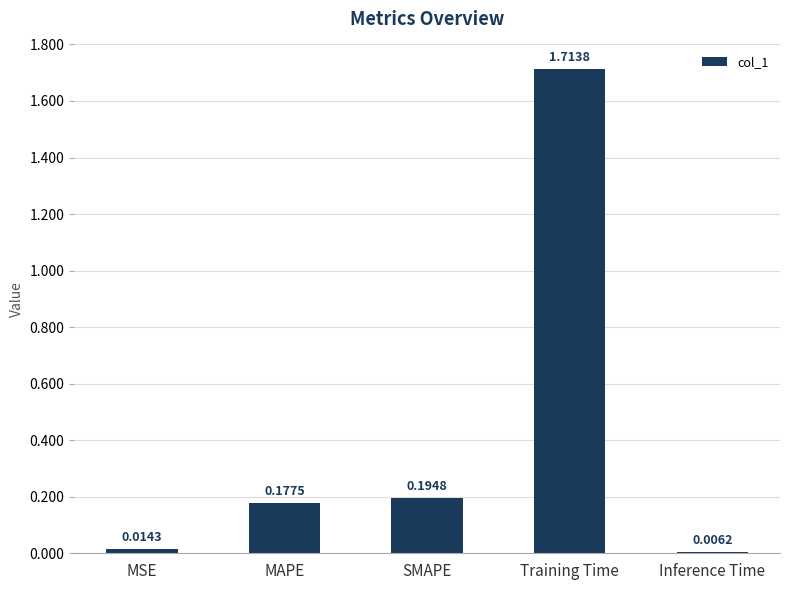

Rank the categories by value from lowest to highest.

Inference Time, MSE, MAPE, SMAPE, Training Time